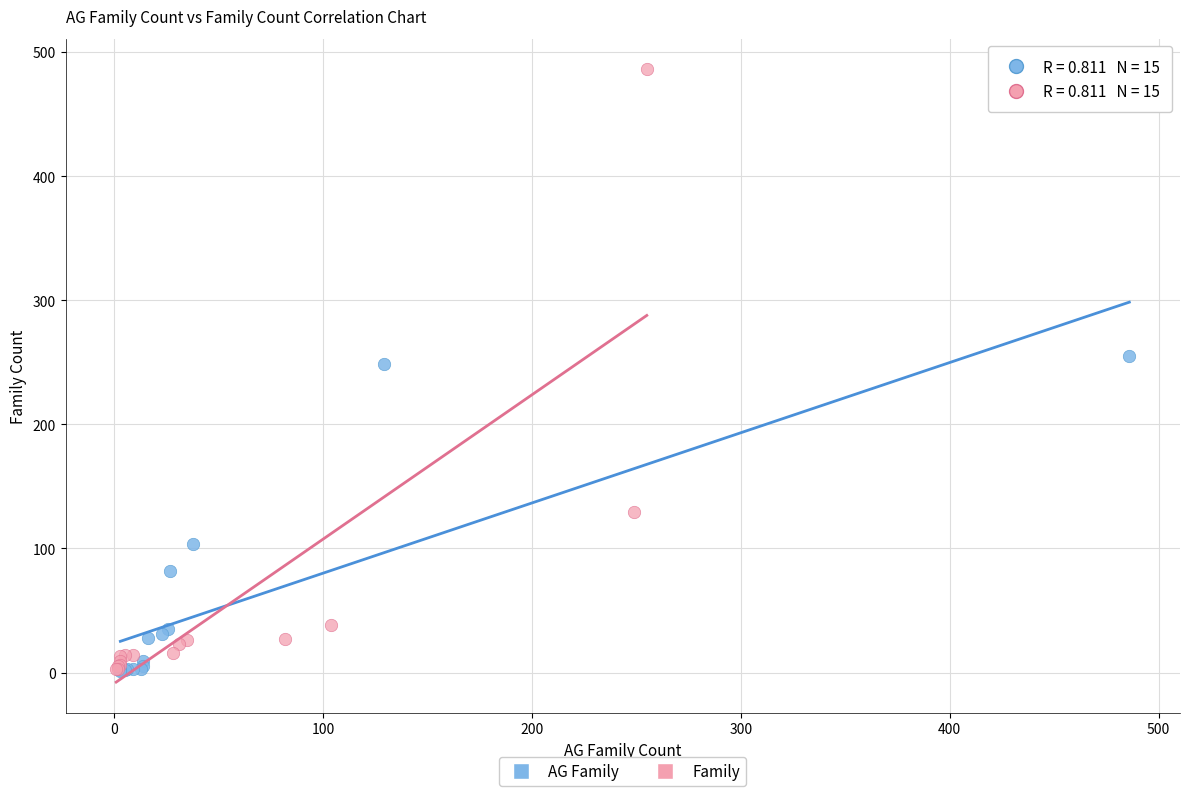

Which series reaches the maximum Y coordinate?

Family